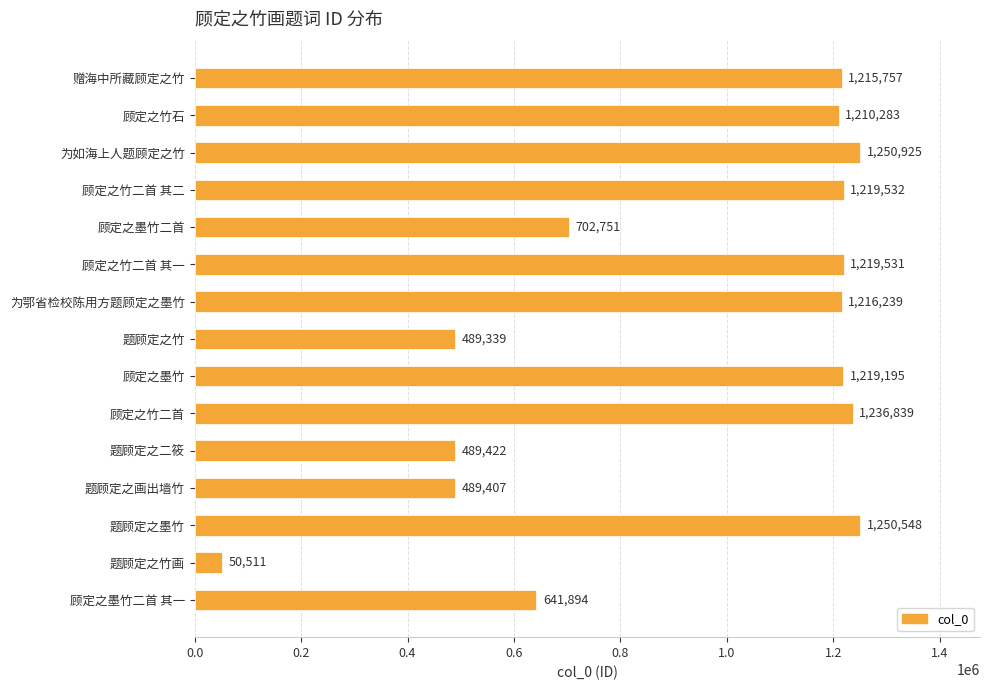

Are the bars horizontal?

Yes